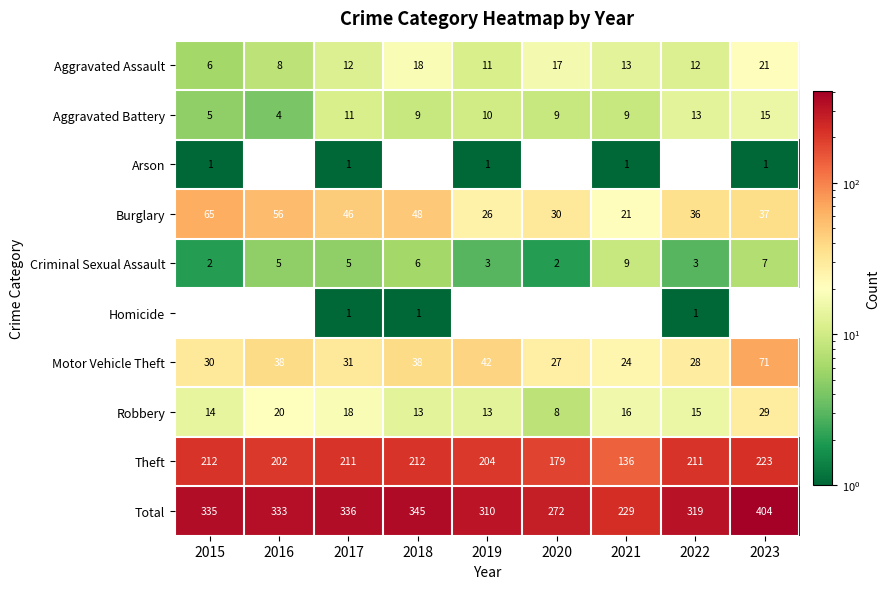

At which label is Aggravated Assault closest to 13?

2021